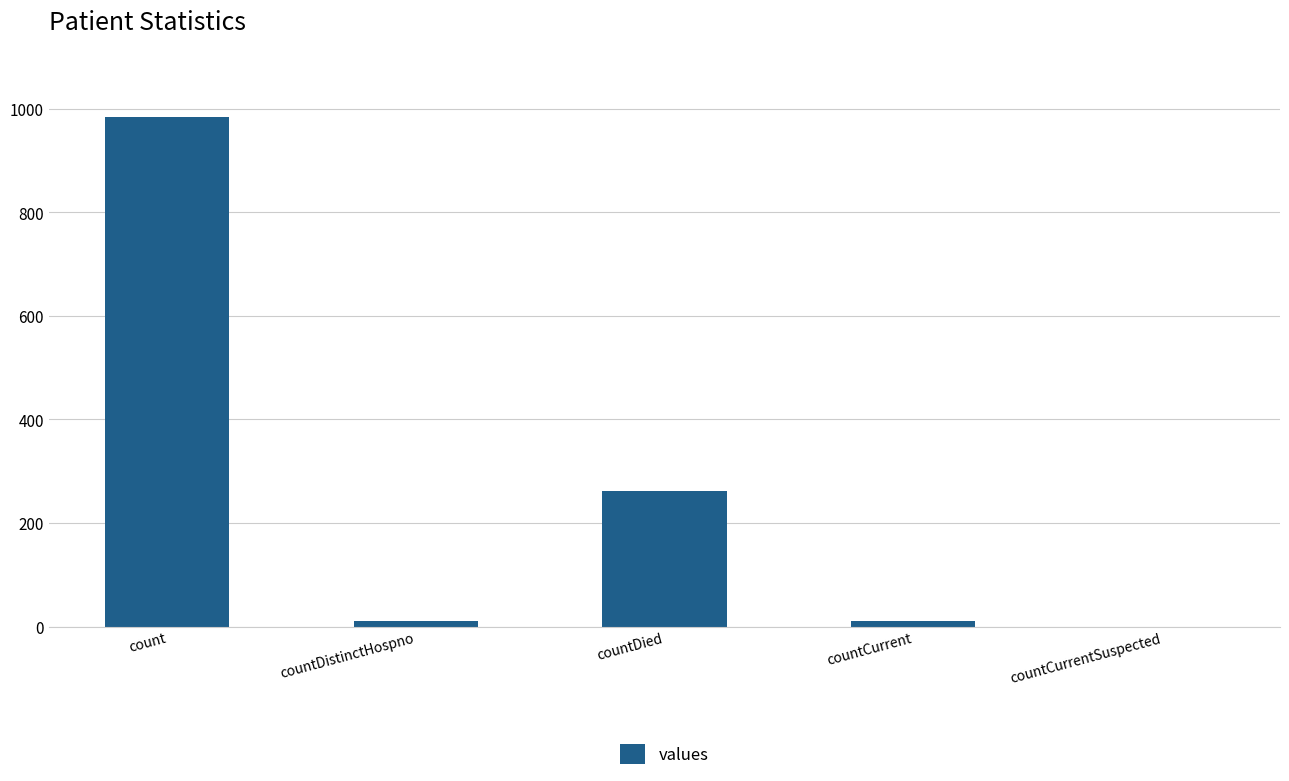

The chart shows a value of -506 at countCurrentSuspected. True or false?

False